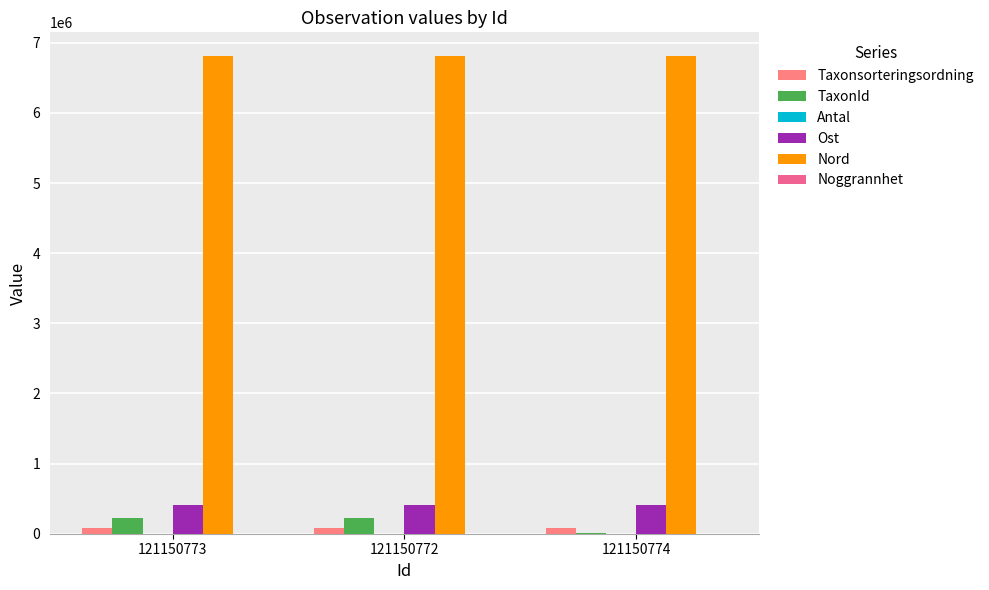

Count the number of data series in this chart.

6